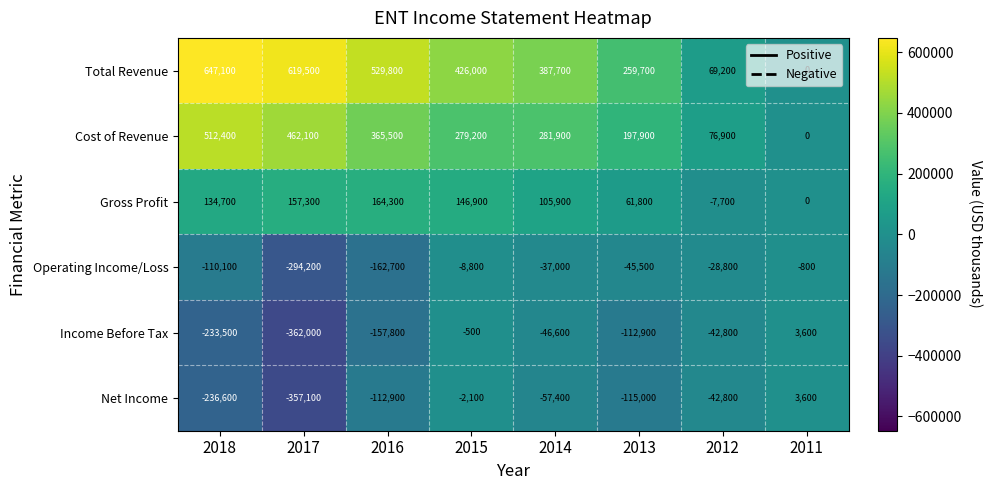

At how many categories does at least one series exceed 433073?

3